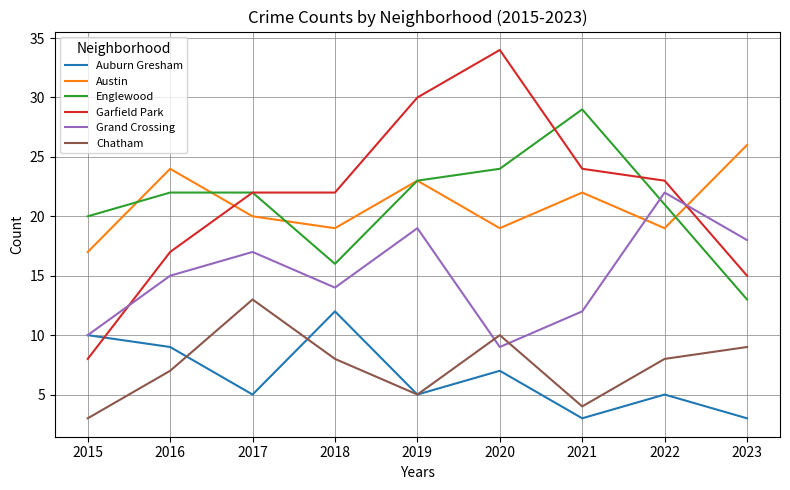

Reading left to right, transcribe all the data shown in this chart.

Auburn Gresham: 10	9	5	12	5	7	3	5	3
Austin: 17	24	20	19	23	19	22	19	26
Englewood: 20	22	22	16	23	24	29	21	13
Garfield Park: 8	17	22	22	30	34	24	23	15
Grand Crossing: 10	15	17	14	19	9	12	22	18
Chatham: 3	7	13	8	5	10	4	8	9